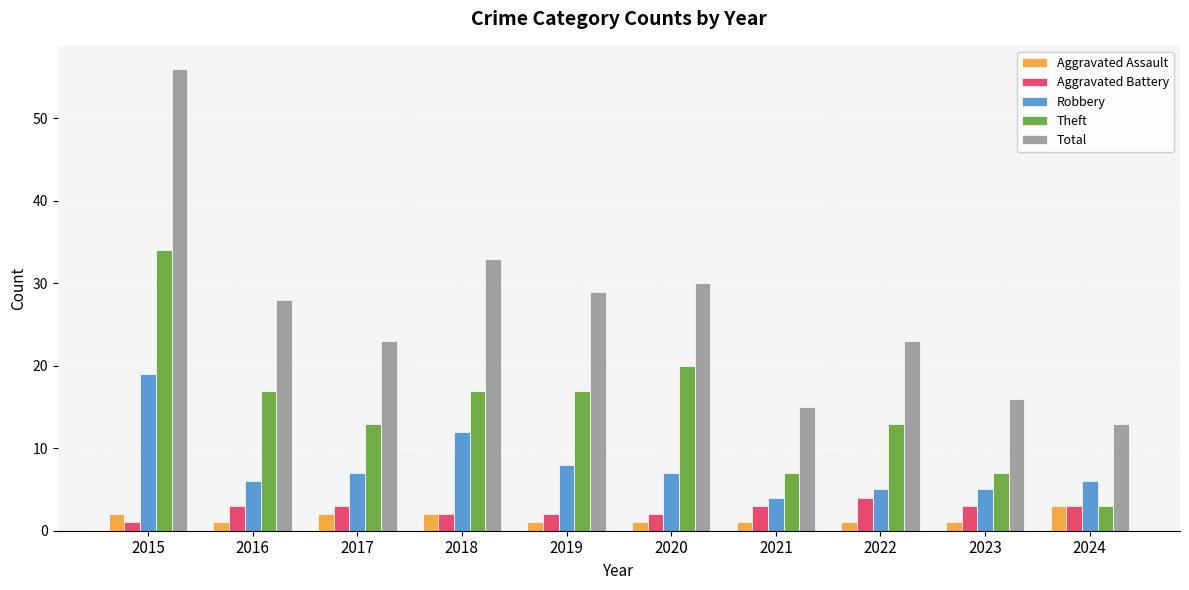

Which category has the lowest value in the Total series?

2024